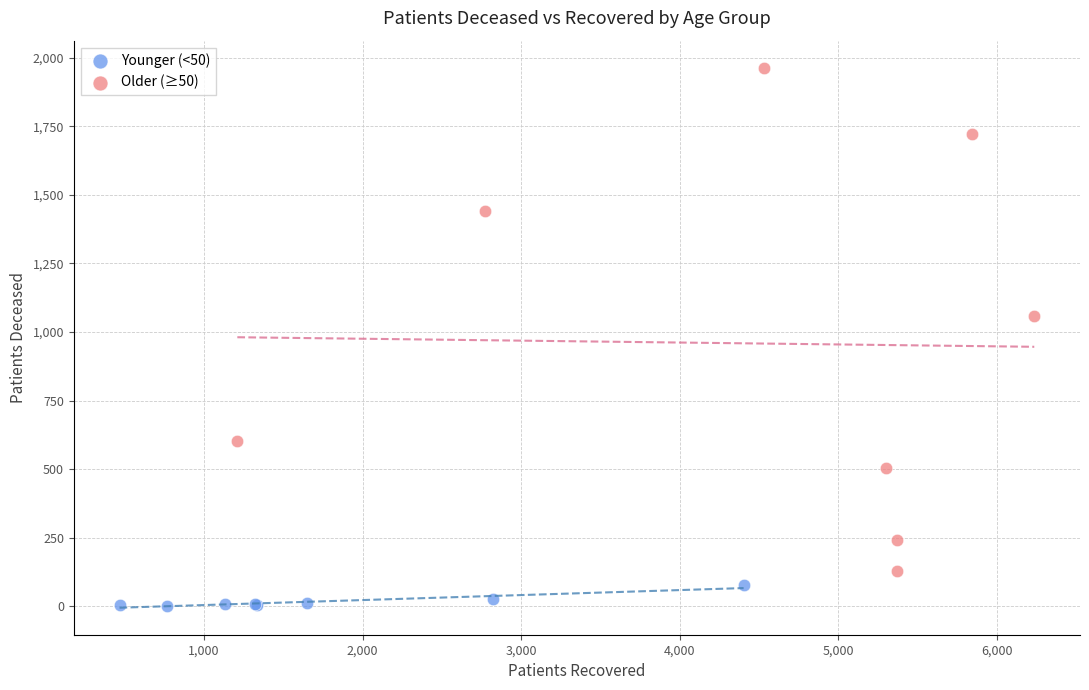

Which series has the largest Y range (max minus min)?

Older (≥50)